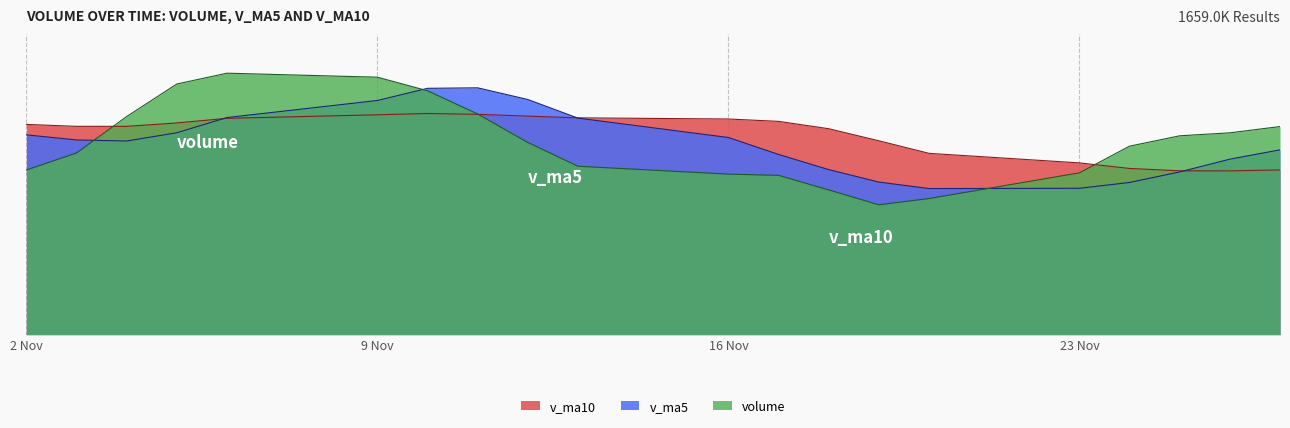

What is the average value of the volume series?

82963.6